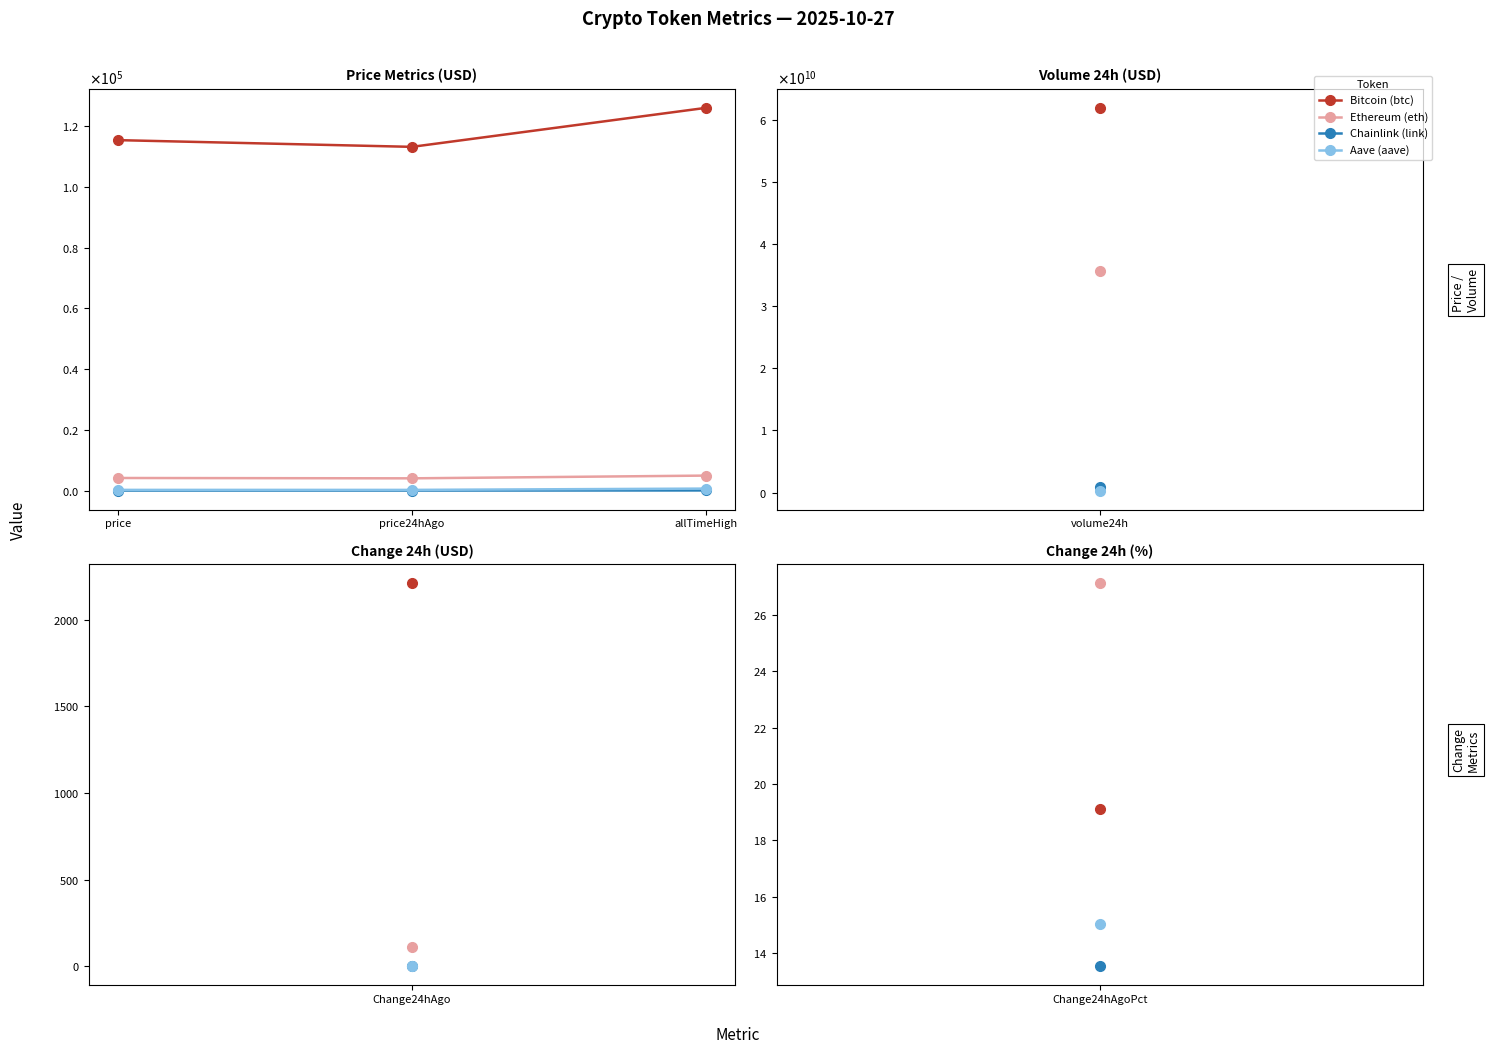

The value of Chainlink (link) at price is 18.5. True or false?

True